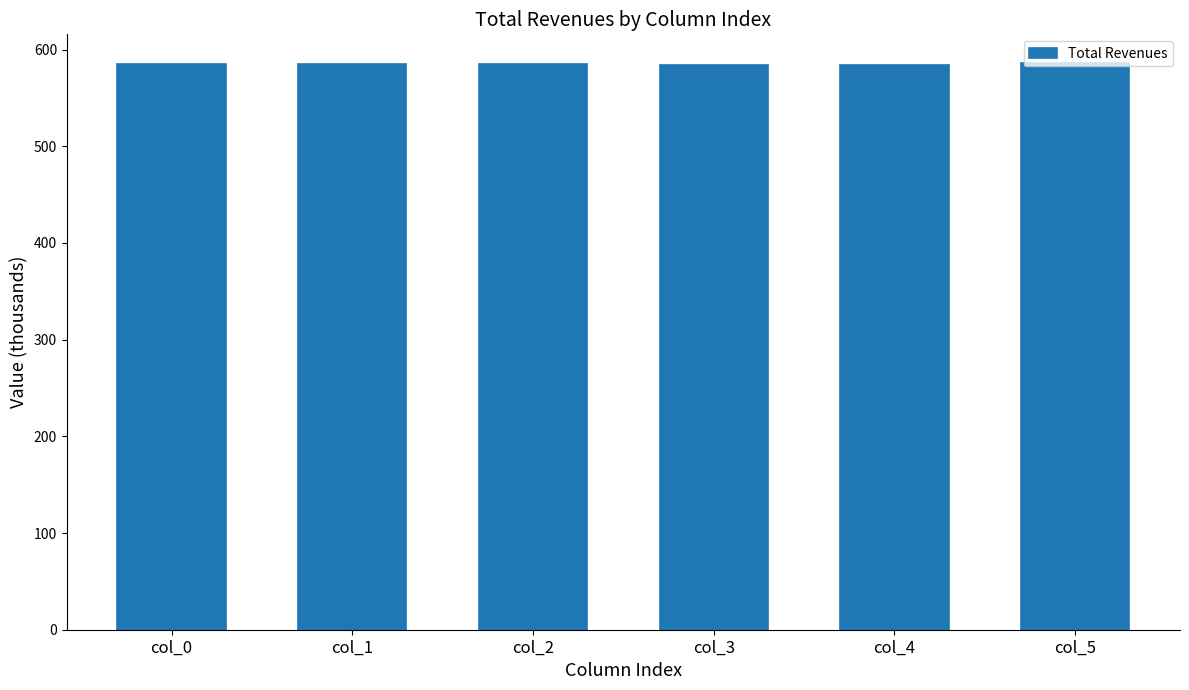

Where does the data first go above 585?

col_0